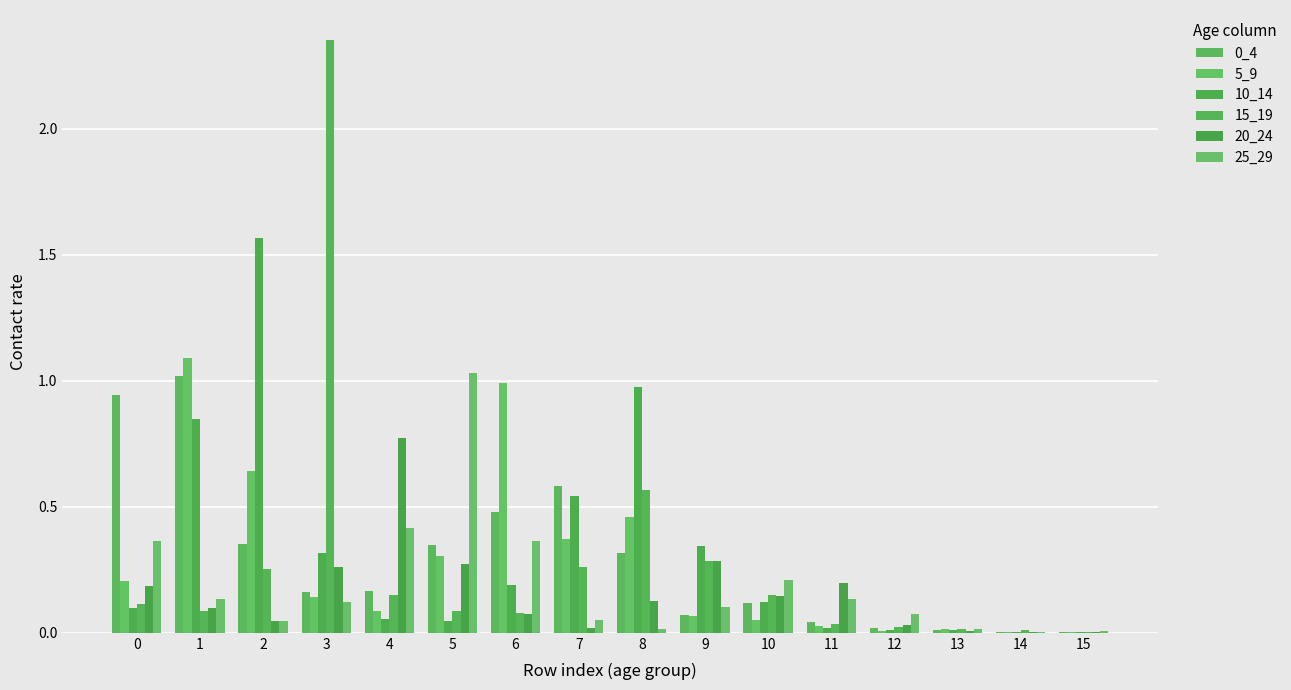

List the series in order of their peak value, highest first.

15_19, 10_14, 5_9, 25_29, 0_4, 20_24